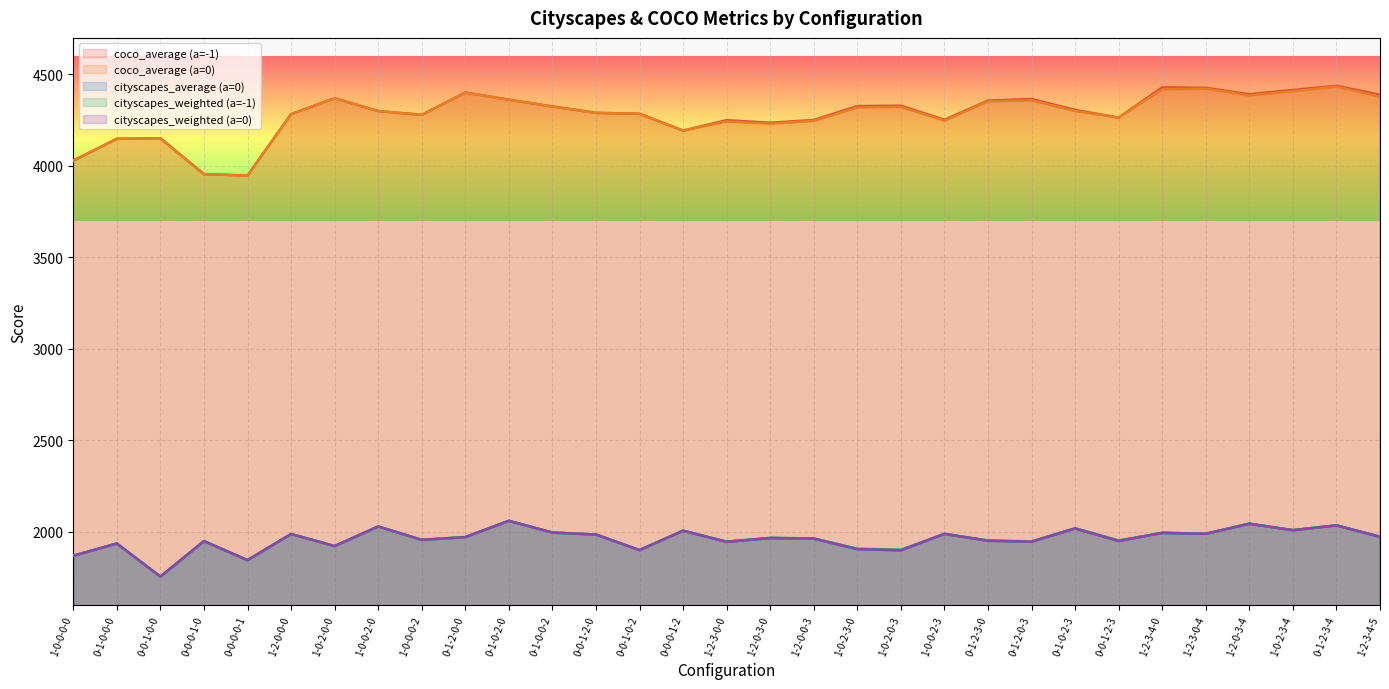

What is the sum of all cityscapes_average (a=0) values?

60711